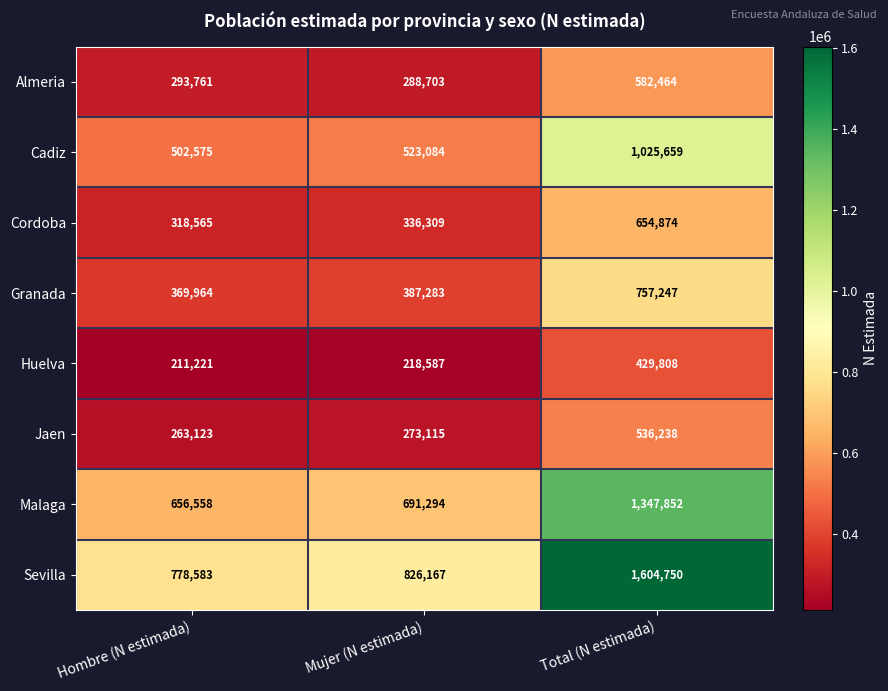

What is the sum of the Cadiz values at Mujer (N estimada) and Total (N estimada)?

1548743